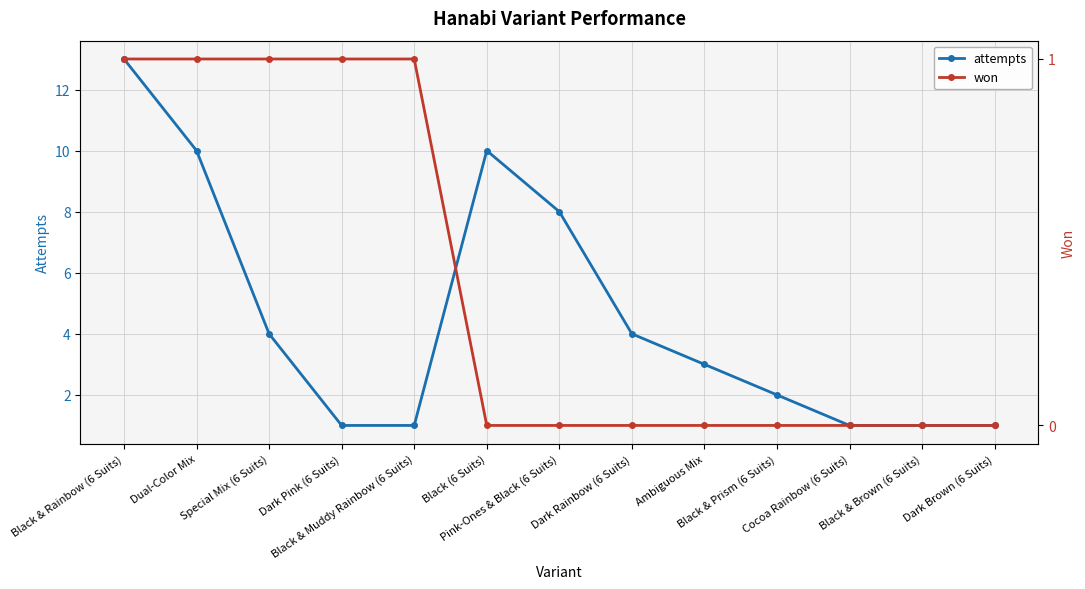

The won series shows 1 at Dark Pink (6 Suits). True or false?

True